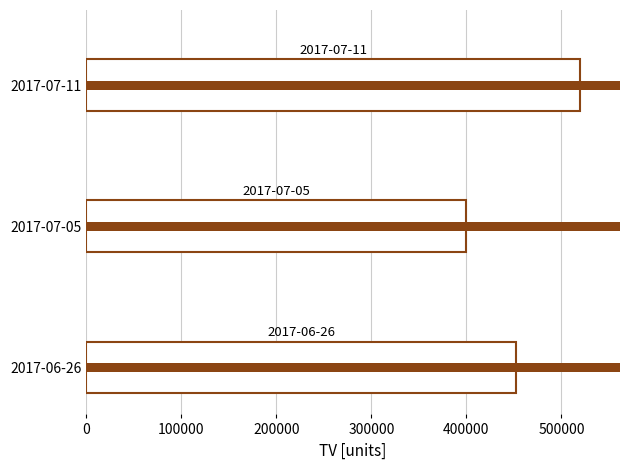

The value of TO at 200000 is 588262. True or false?

False